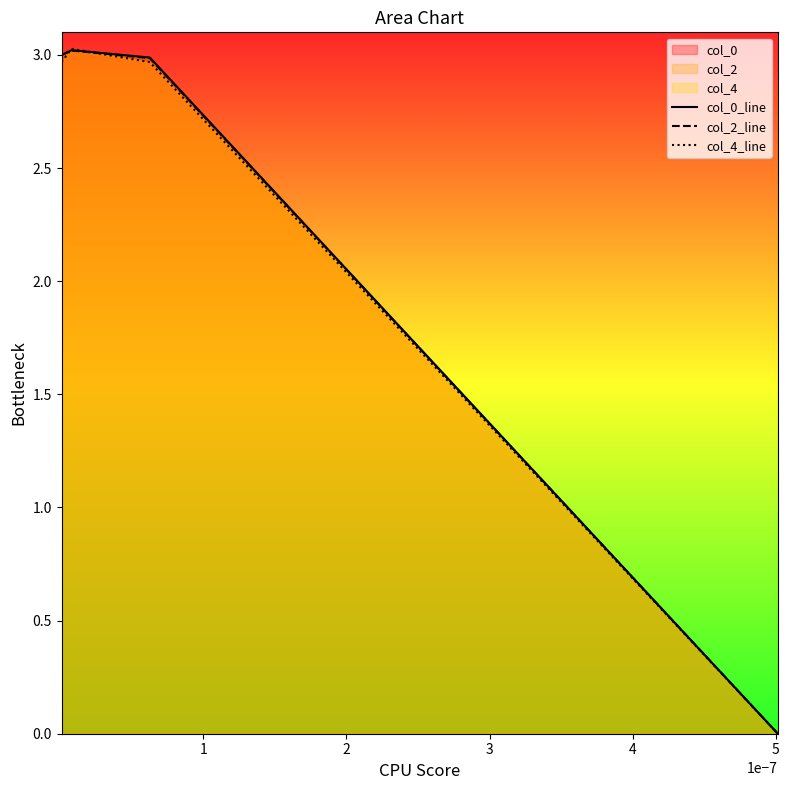

True or false: col_2_line and col_0_line intersect in this chart.

False